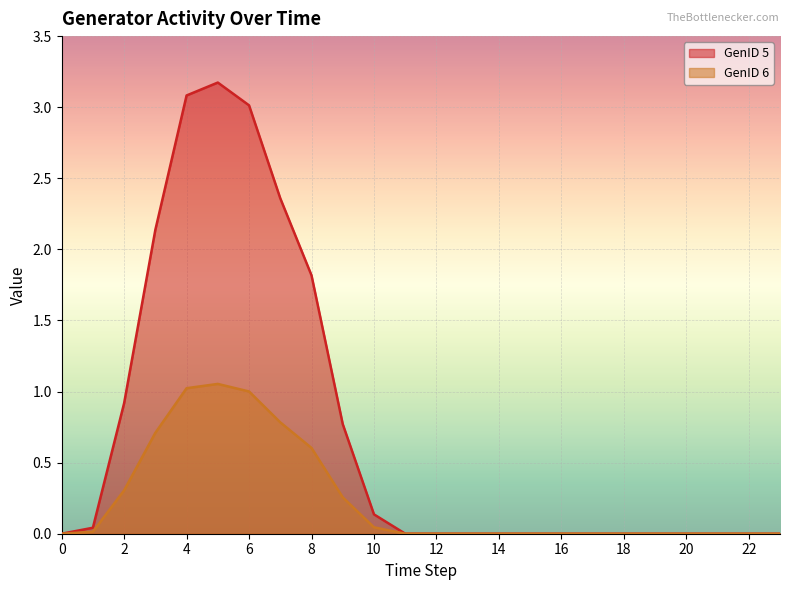

The GenID 6 series shows 0.4 at 15. True or false?

False